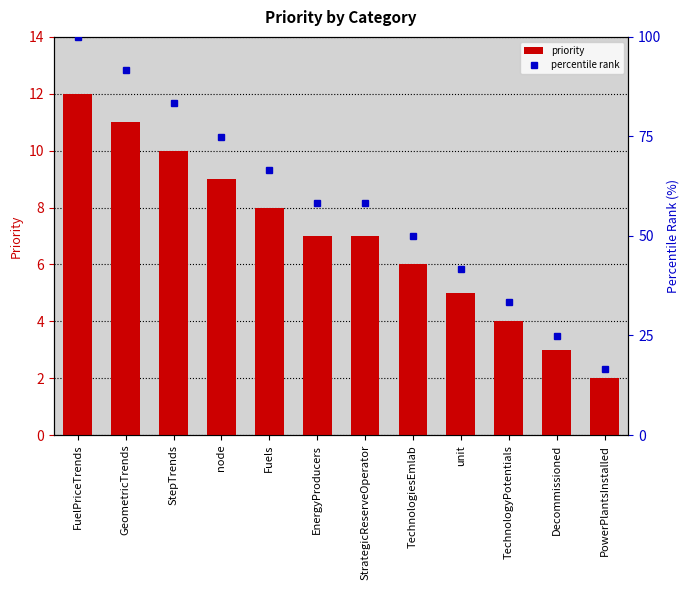

List the series in order of their peak value, highest first.

percentile rank, priority